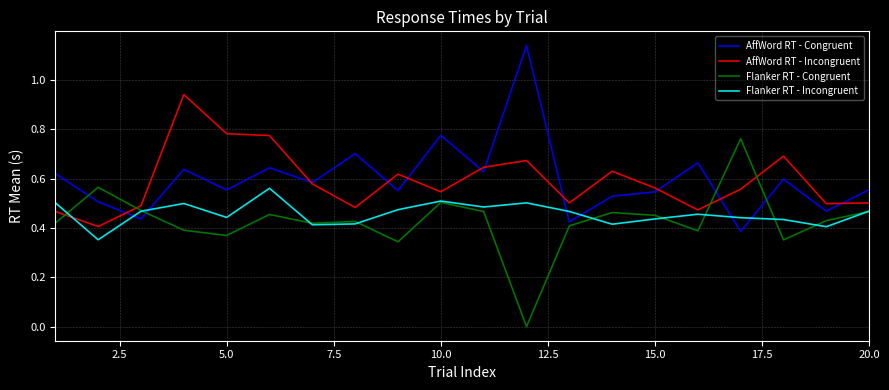

List the series in order of their peak value, lowest first.

Flanker RT - Incongruent, Flanker RT - Congruent, AffWord RT - Incongruent, AffWord RT - Congruent